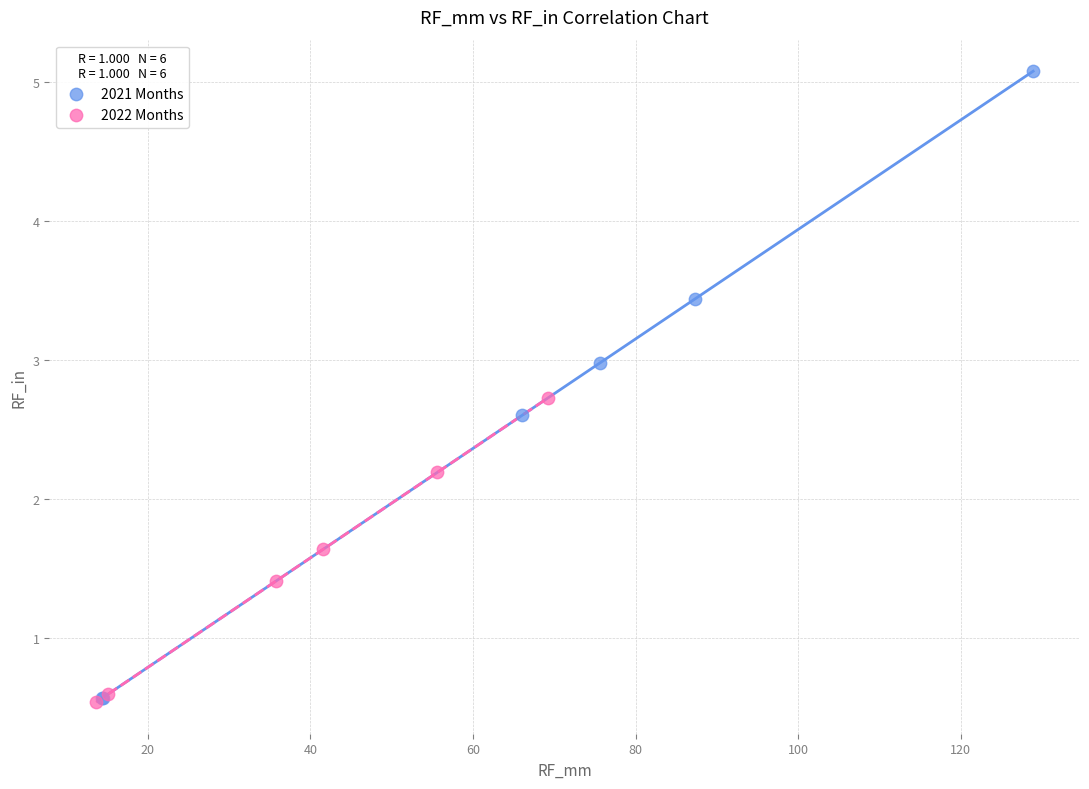

Which series contains the highest Y value?

2021 Months